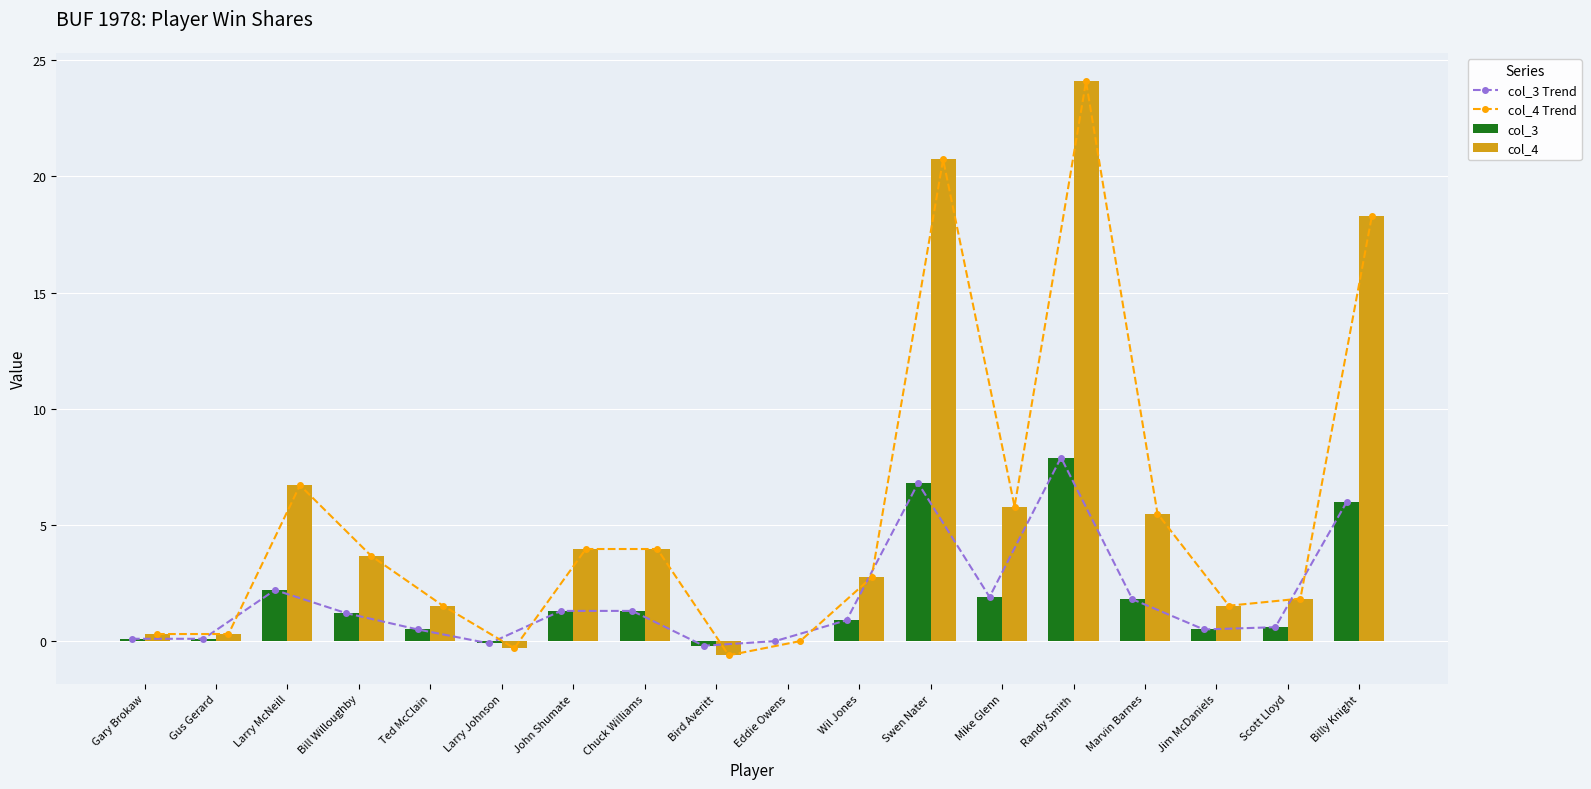

Where is col_4 Trend nearest to the value 11?

Larry McNeill